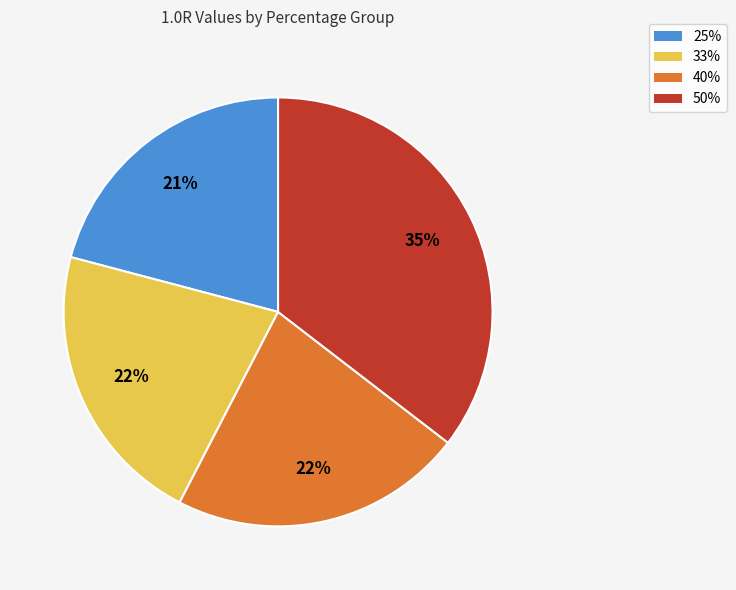

Which category has the smallest portion of the pie?

25%